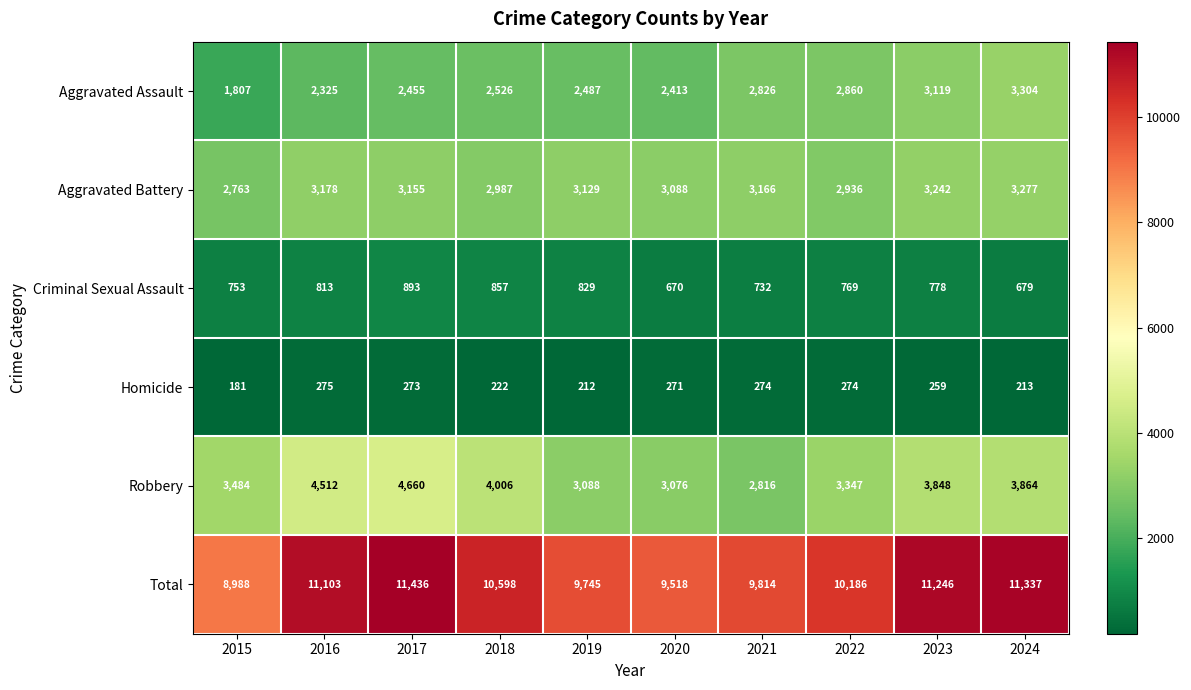

What is the greatest value displayed?

11436